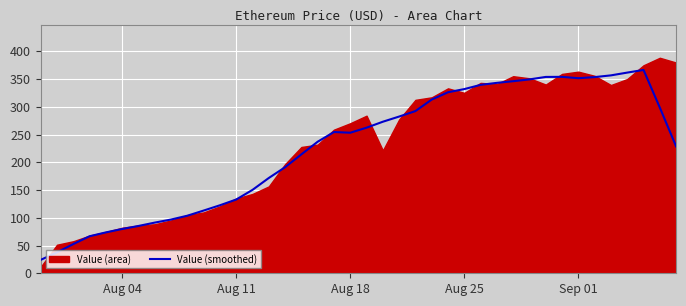

True or false: Value (smoothed) has a value of 132.9 at Aug 11.

True